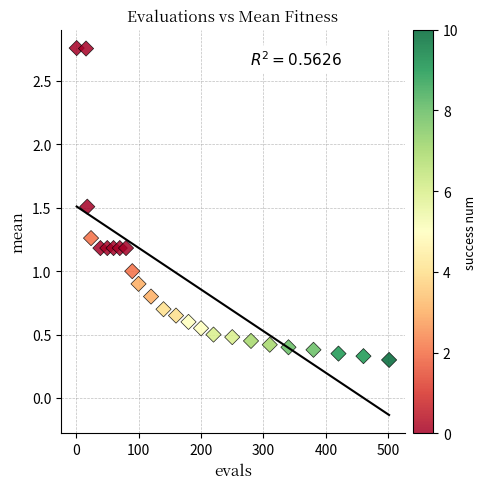

What is the range of X values (max minus min)?

500.0